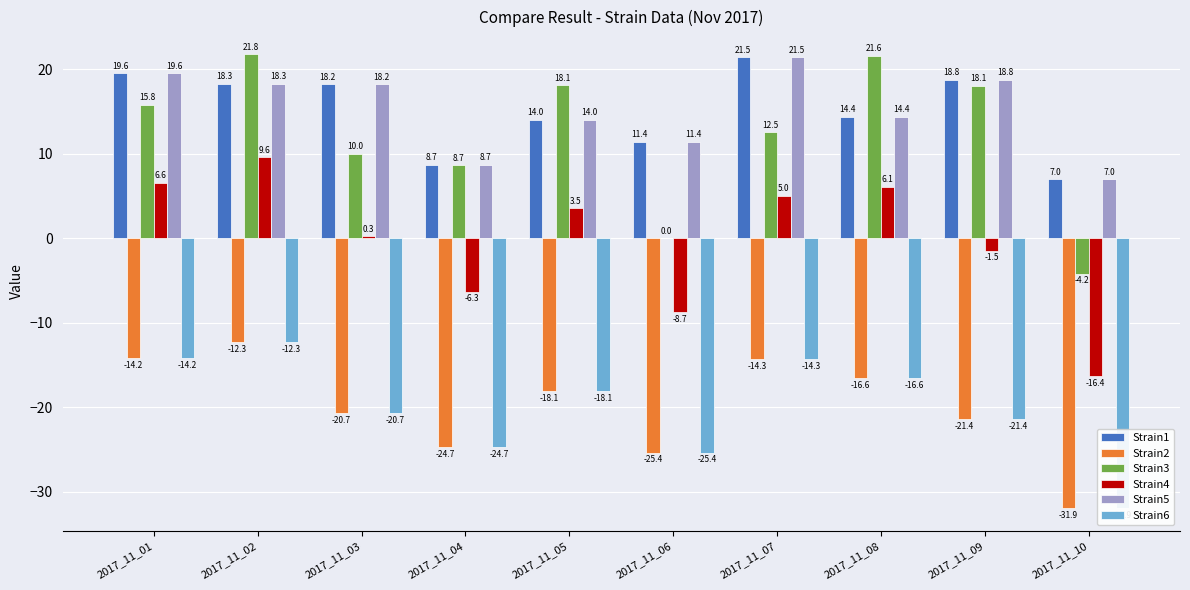

What is the greatest value displayed?

21.8